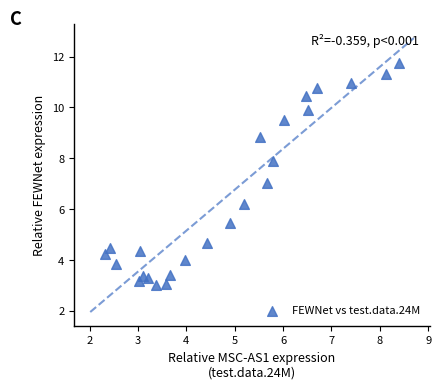

What is the range of X values (max minus min)?

6.1